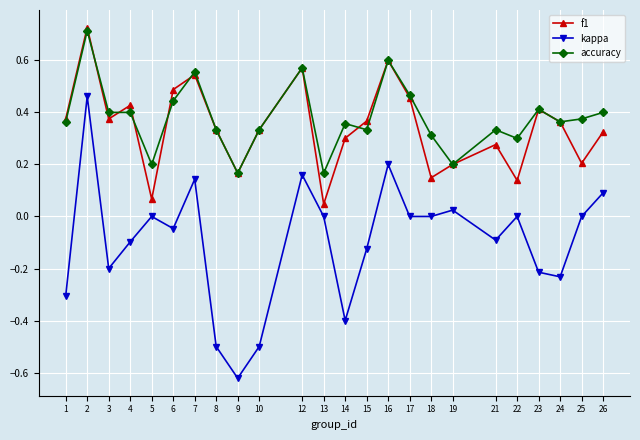

True or false: f1 and kappa intersect in this chart.

False